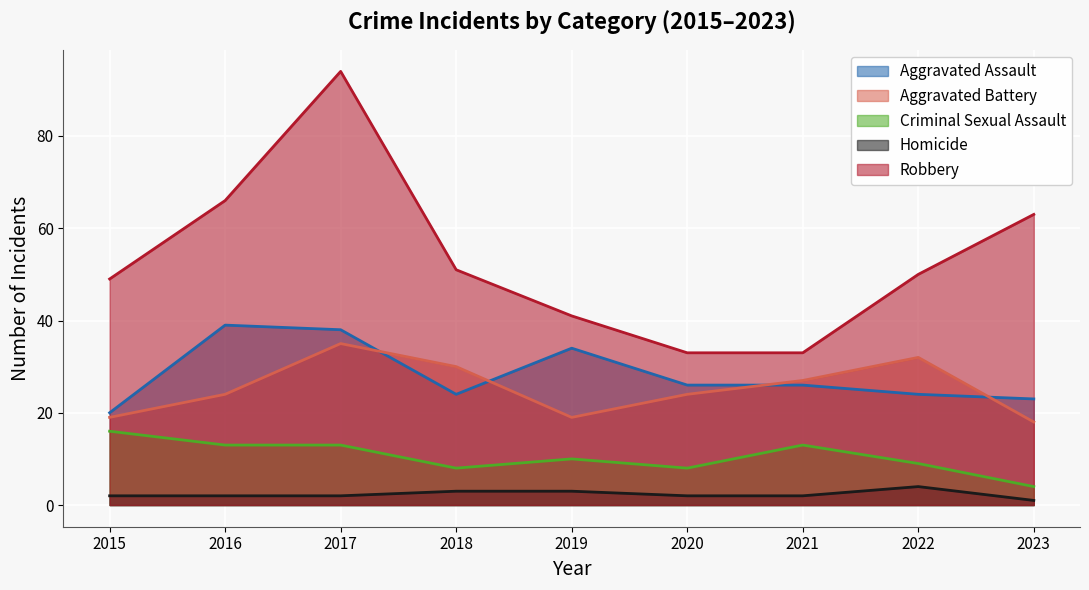

What is the difference between the second highest and second lowest values in the Criminal Sexual Assault series?

5